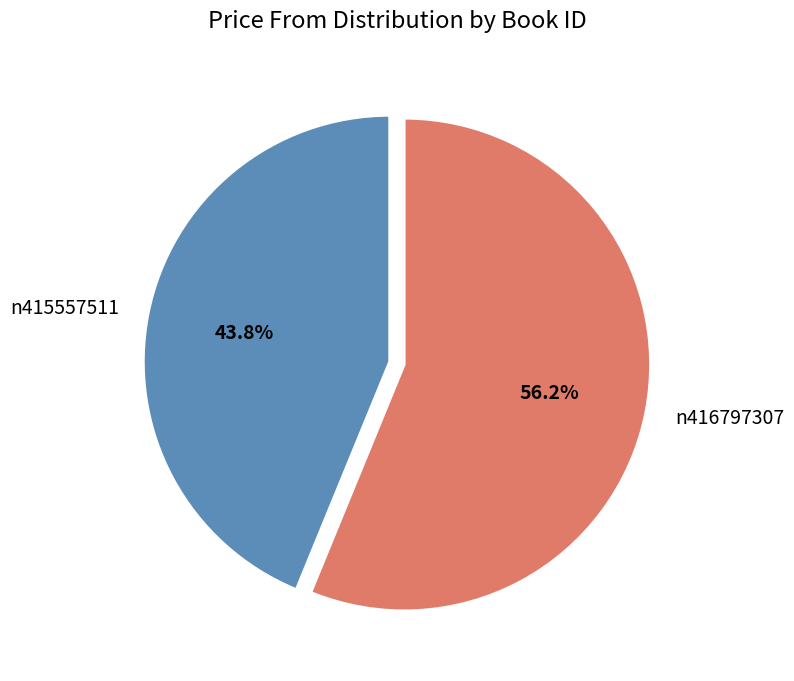

What percentage is NOT represented by n416797307?

43.8%